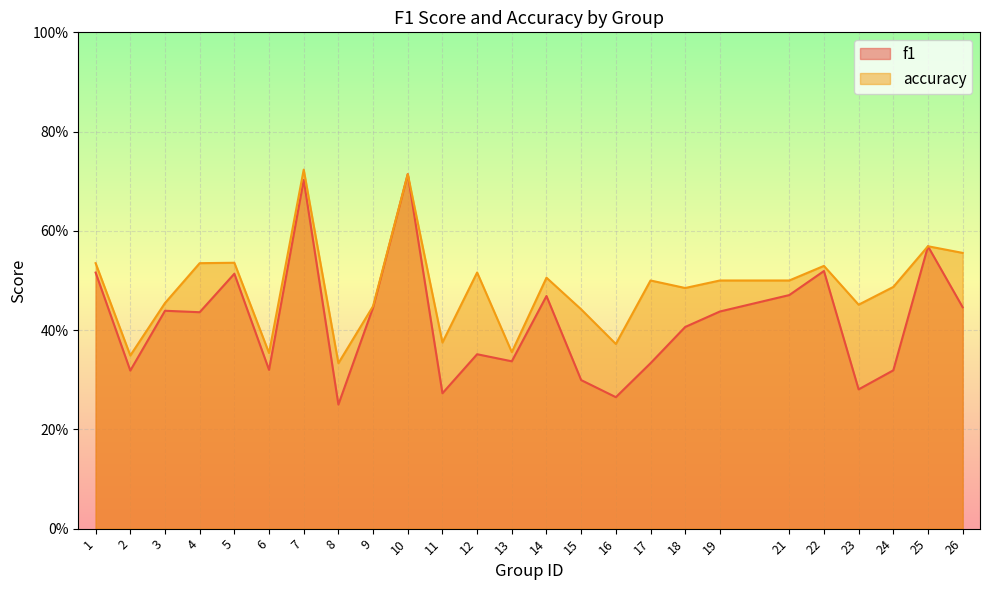

Reading right to left, transcribe all the data shown in this chart.

f1: 26=0.4	25=0.6	24=0.3	23=0.3	22=0.5	21=0.5	19=0.4	18=0.4	17=0.3	16=0.3	15=0.3	14=0.5	13=0.3	12=0.4	11=0.3	10=0.7	9=0.4	8=0.2	7=0.7	6=0.3	5=0.5	4=0.4	3=0.4	2=0.3	1=0.5
accuracy: 26=0.6	25=0.6	24=0.5	23=0.5	22=0.5	21=0.5	19=0.5	18=0.5	17=0.5	16=0.4	15=0.4	14=0.5	13=0.4	12=0.5	11=0.4	10=0.7	9=0.4	8=0.3	7=0.7	6=0.4	5=0.5	4=0.5	3=0.5	2=0.3	1=0.5